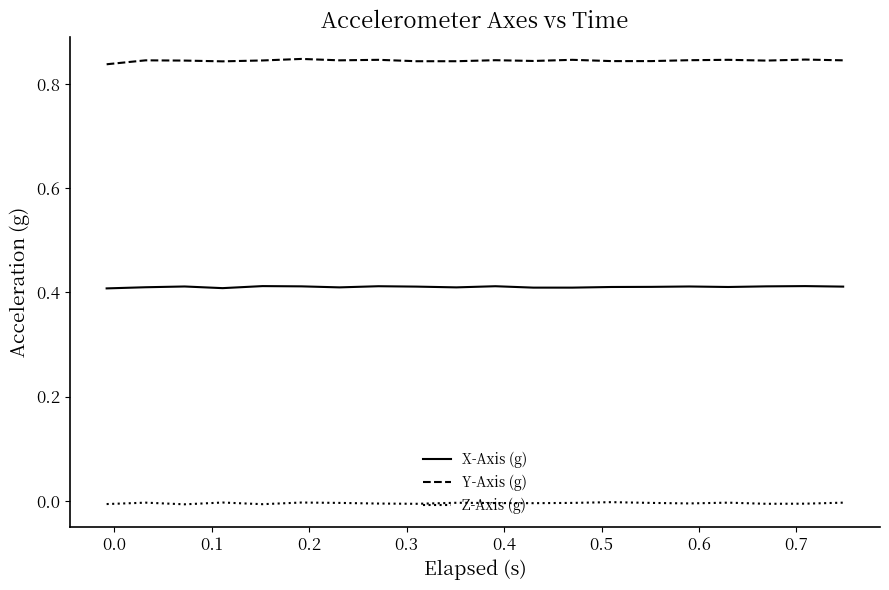

List the series in order of their overall mean, lowest first.

Z-Axis (g), X-Axis (g), Y-Axis (g)